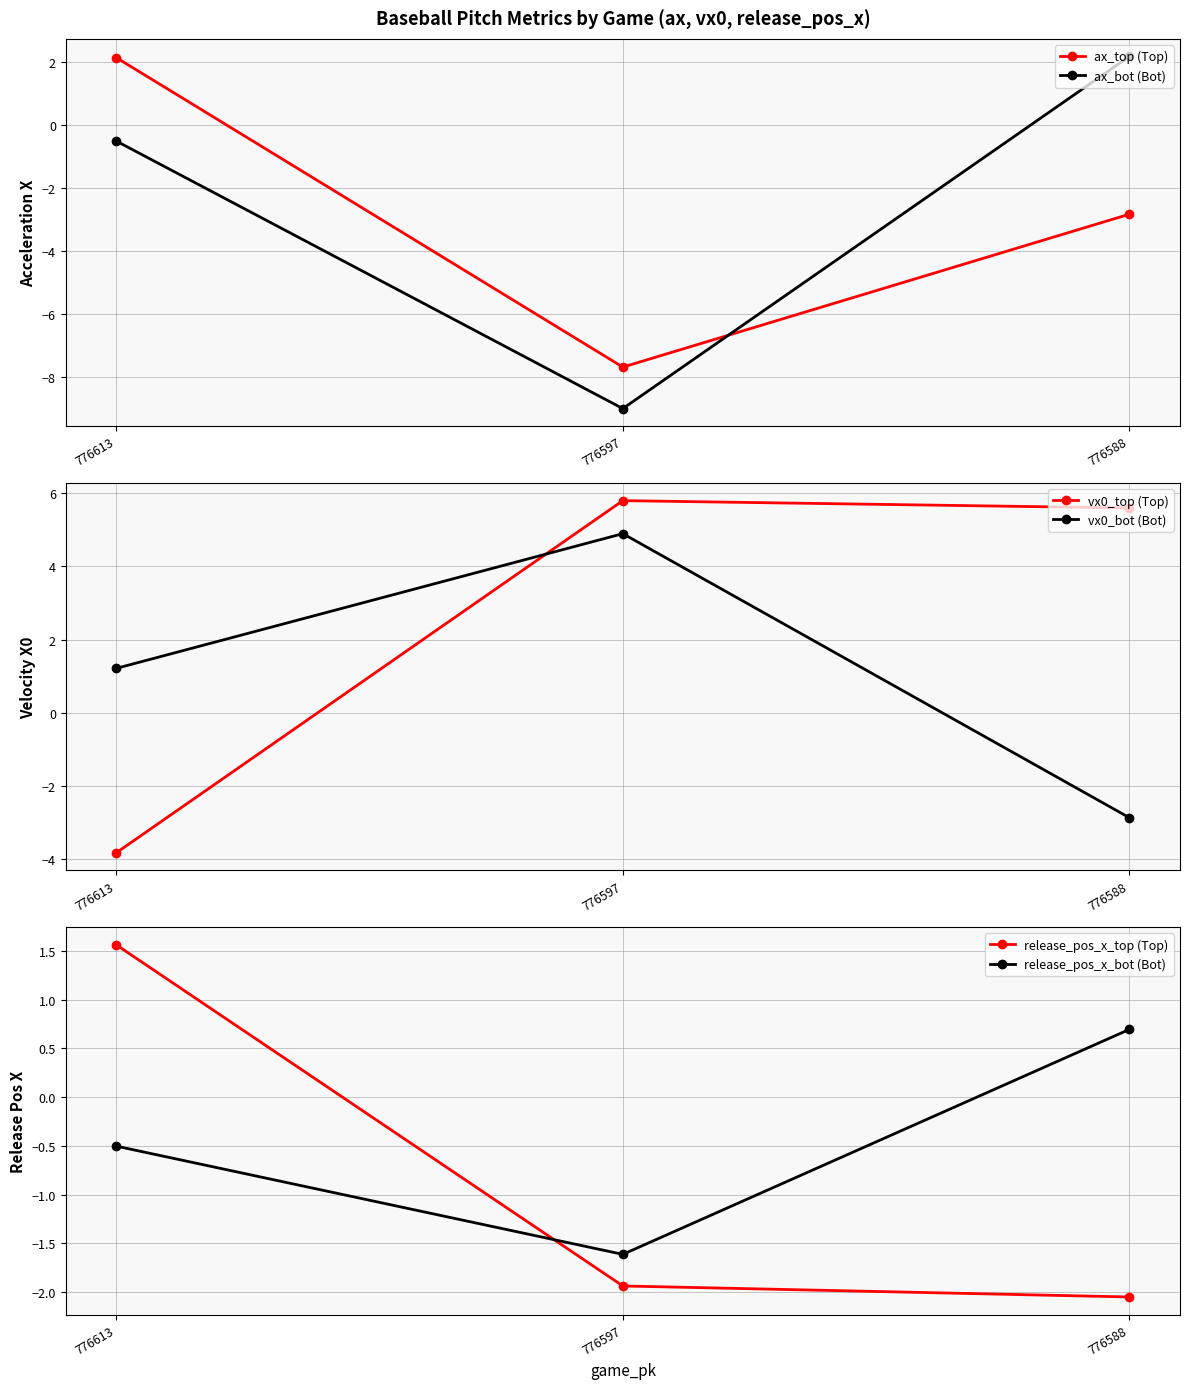

Rank the series by their maximum value, from lowest to highest.

release_pos_x_bot (Bot), release_pos_x_top (Top), ax_top (Top), ax_bot (Bot), vx0_bot (Bot), vx0_top (Top)